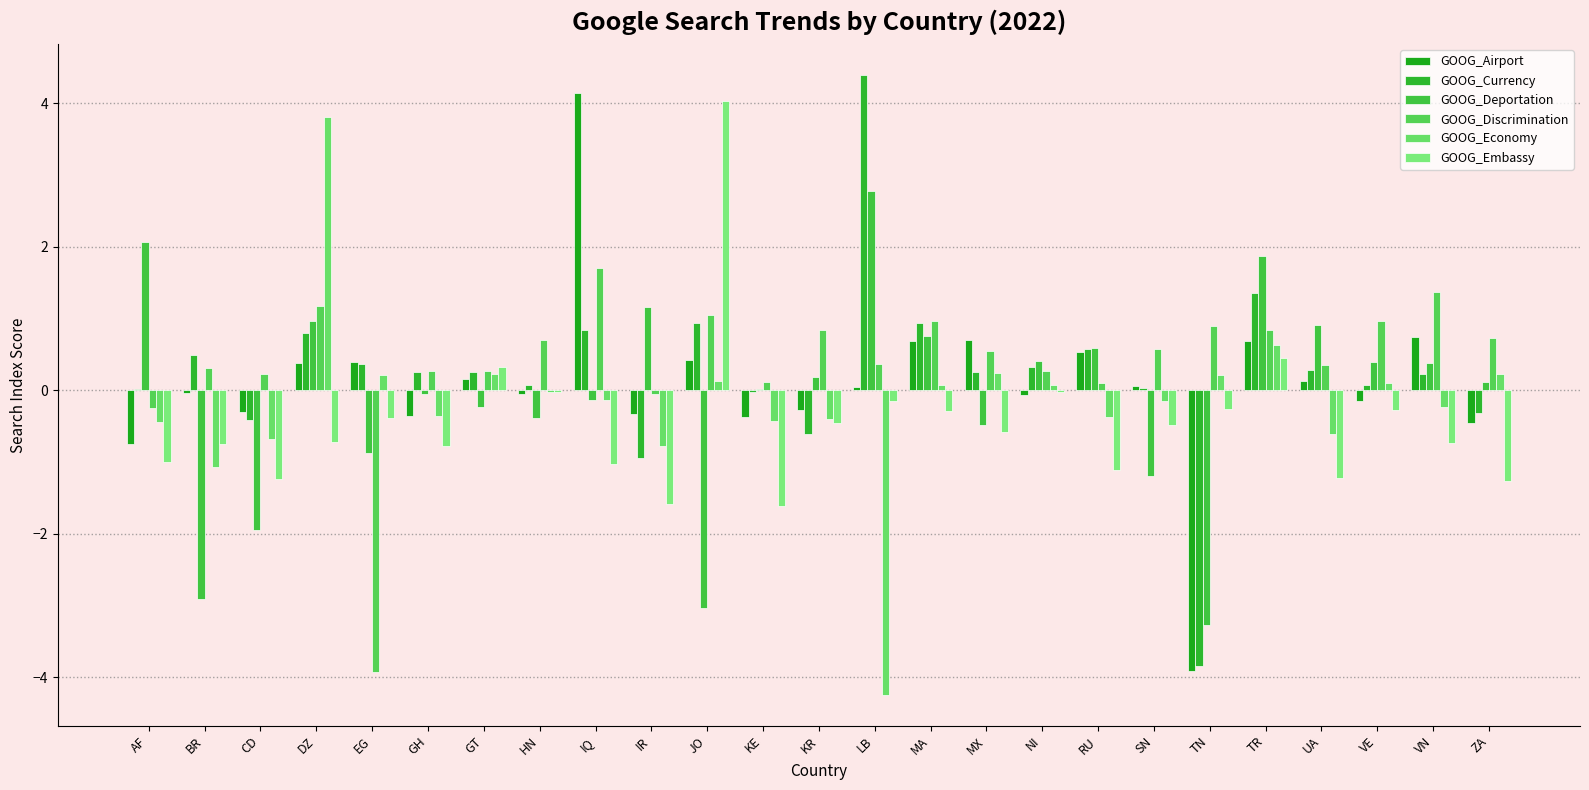

What is the value of the GOOG_Discrimination bar at the 18th from the left?

0.1